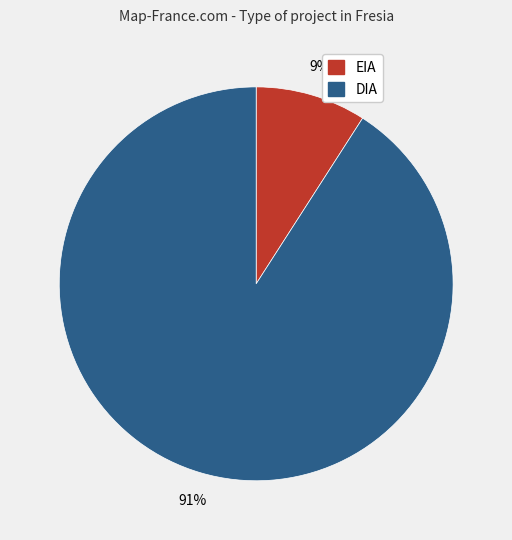

To the nearest percent, what is the combined percentage of EIA and DIA?

100%